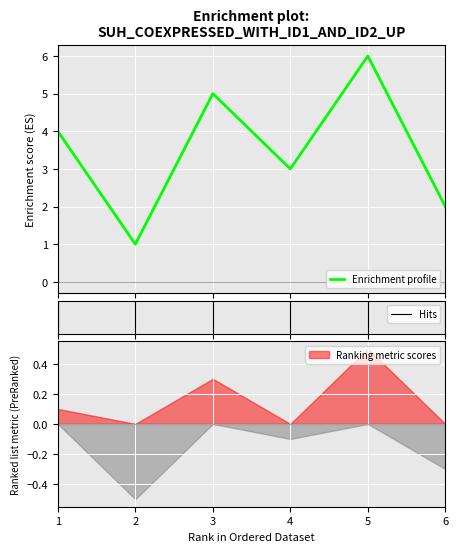

Rank the categories by value from highest to lowest.

5.0, 3.0, 1.0, 4.0, 6.0, 2.0